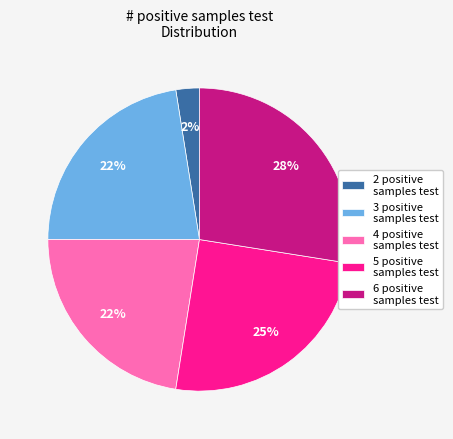

The 2 positive samples test slice represents 64% of the pie. True or false?

False